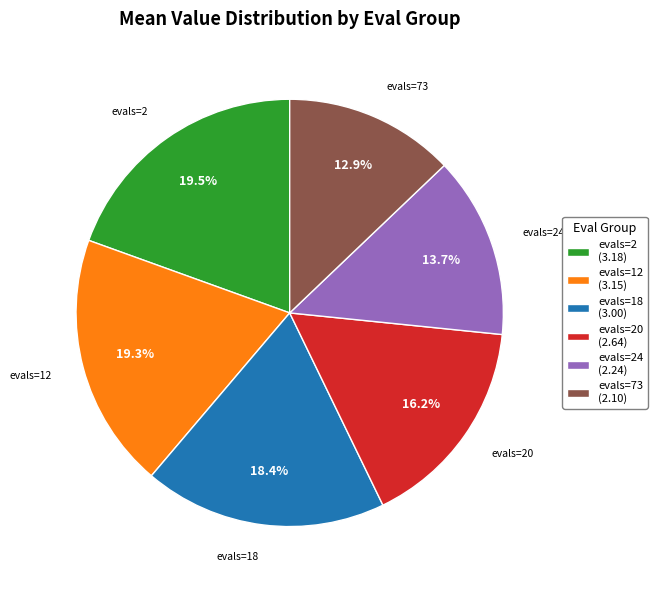

Approximately how many times larger is the value at evals=73 compared to evals=20?

0.8